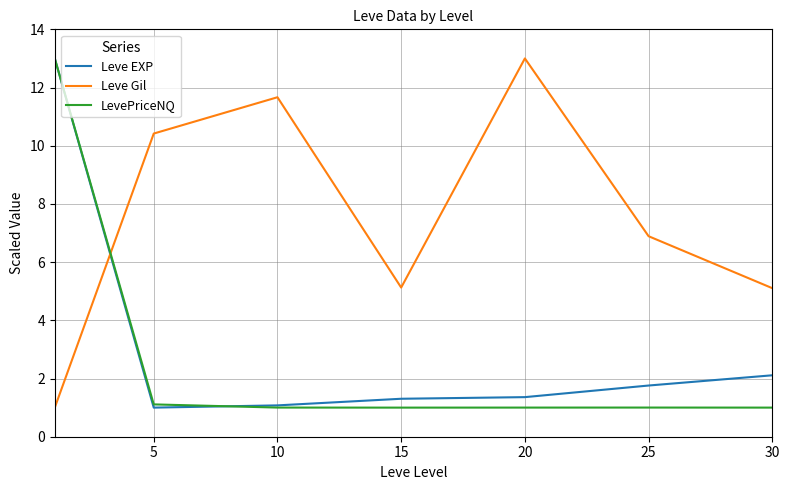

What is the minimum value for Leve EXP?

1.0